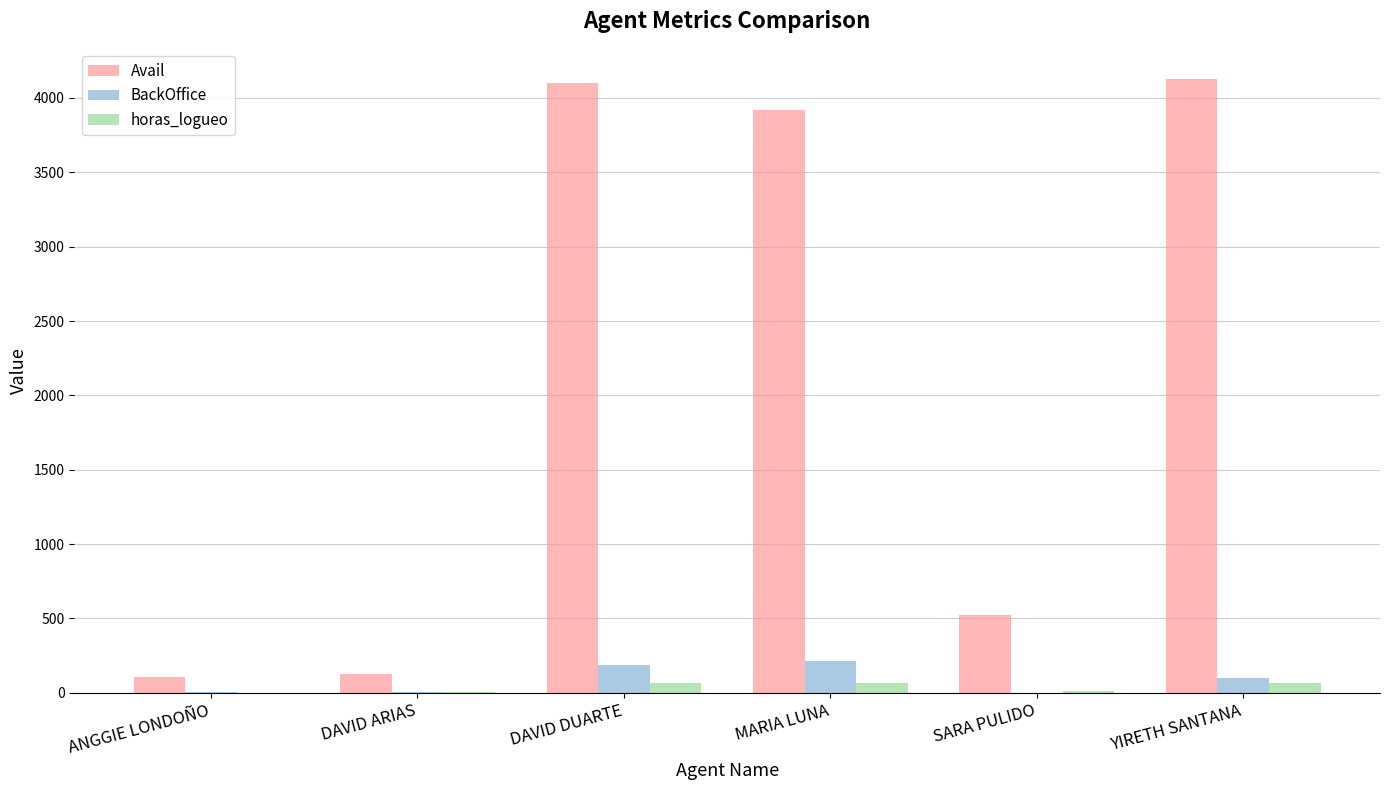

What is the greatest value displayed?

4124.0